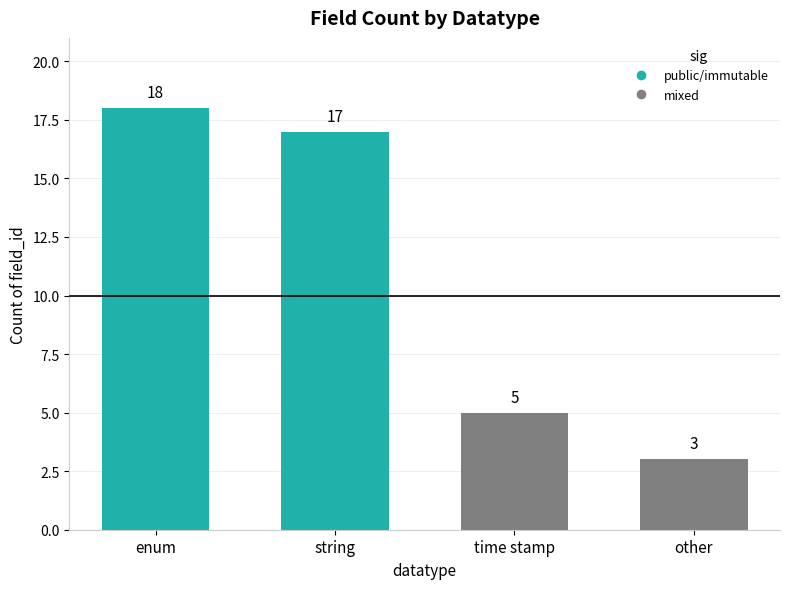

Which has a higher value, enum or time stamp?

enum